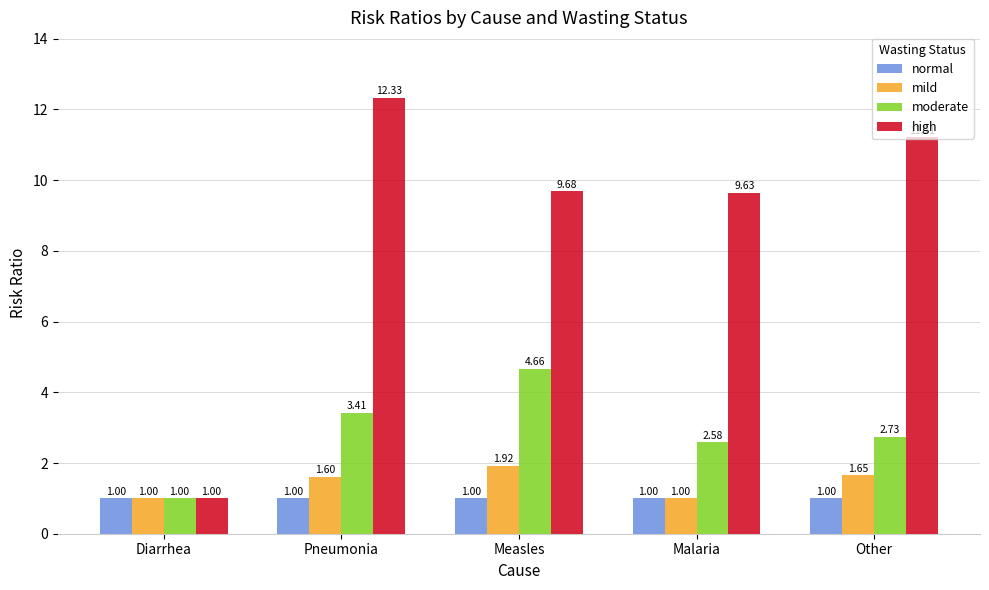

Which category has the lowest value in the high series?

Diarrhea